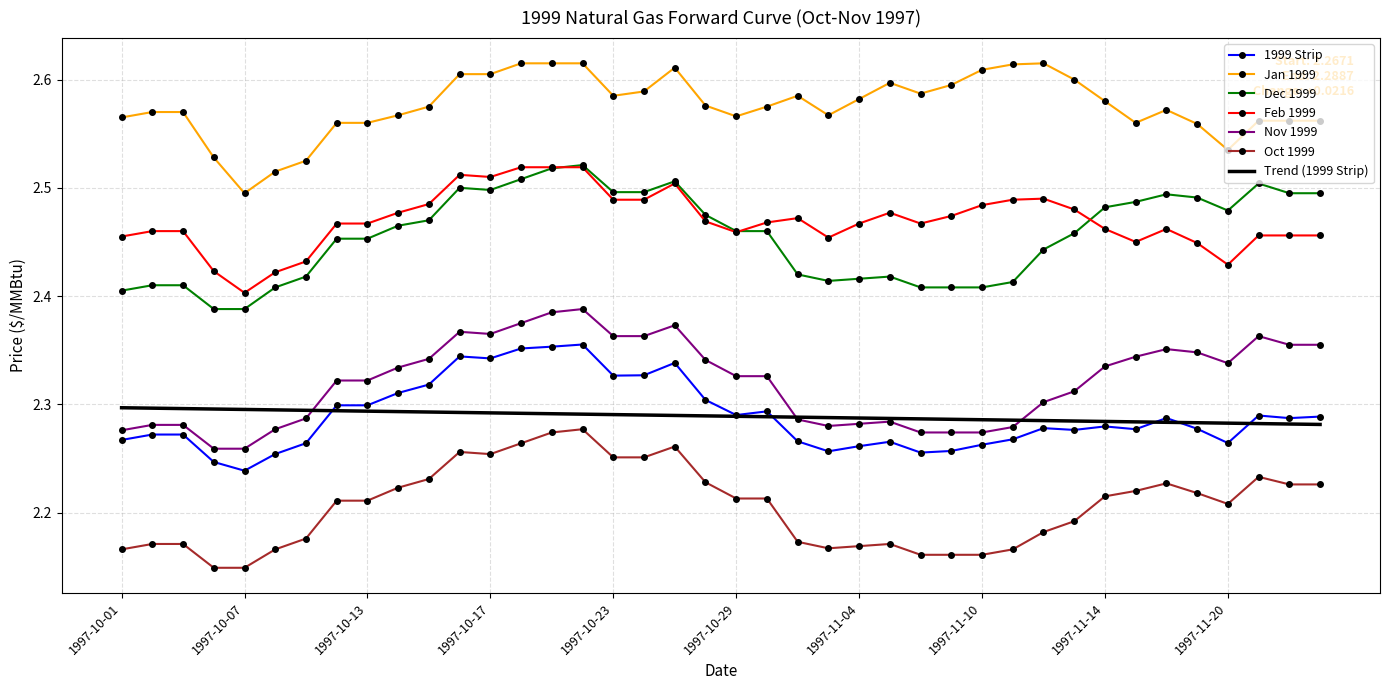

Which series has the largest total across all categories?

Jan 1999